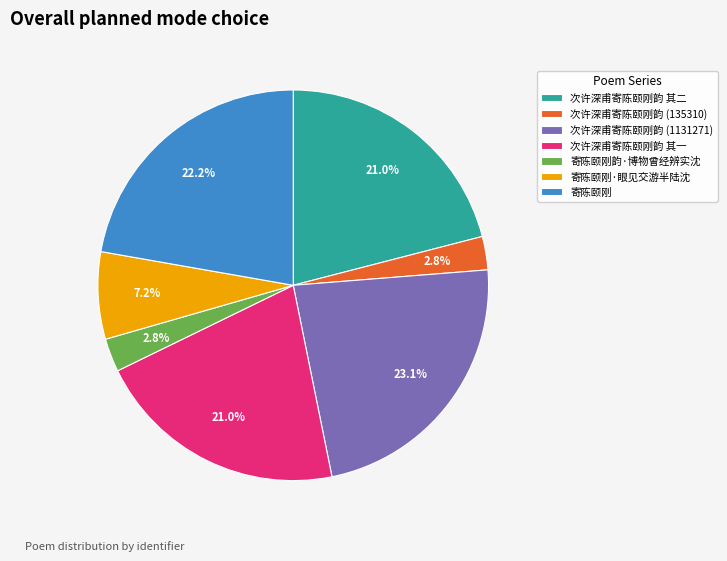

How many slices are in this pie chart?

7